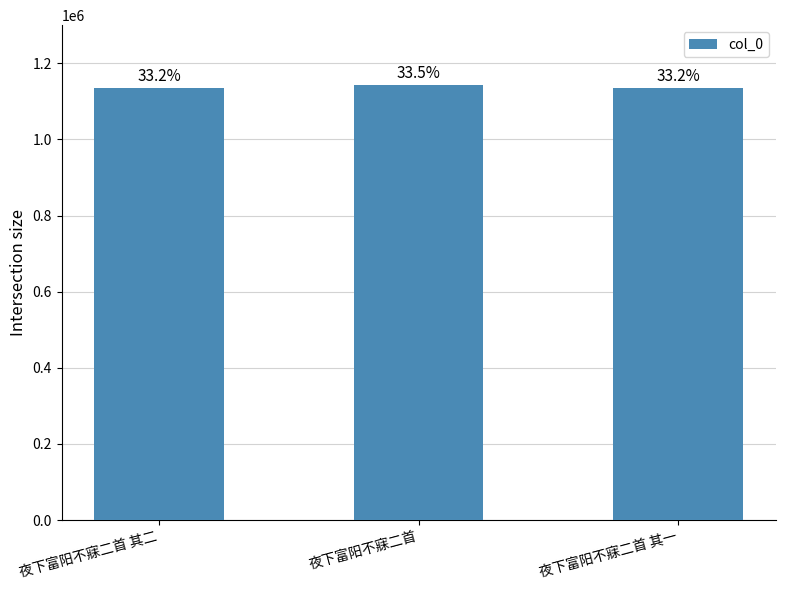

How many bars are there in total?

3